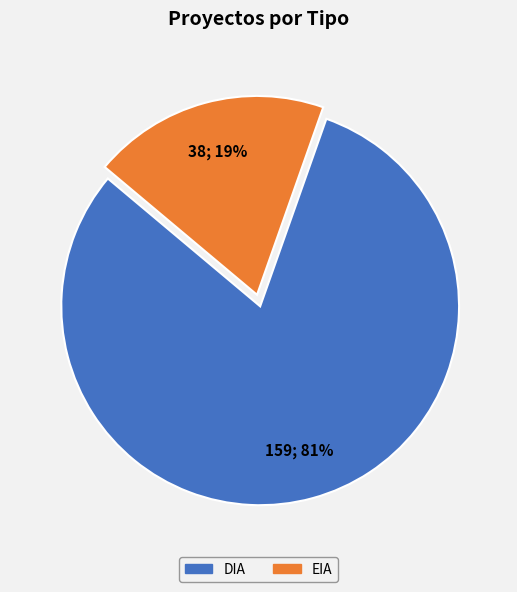

Which category has the biggest portion of the pie?

DIA